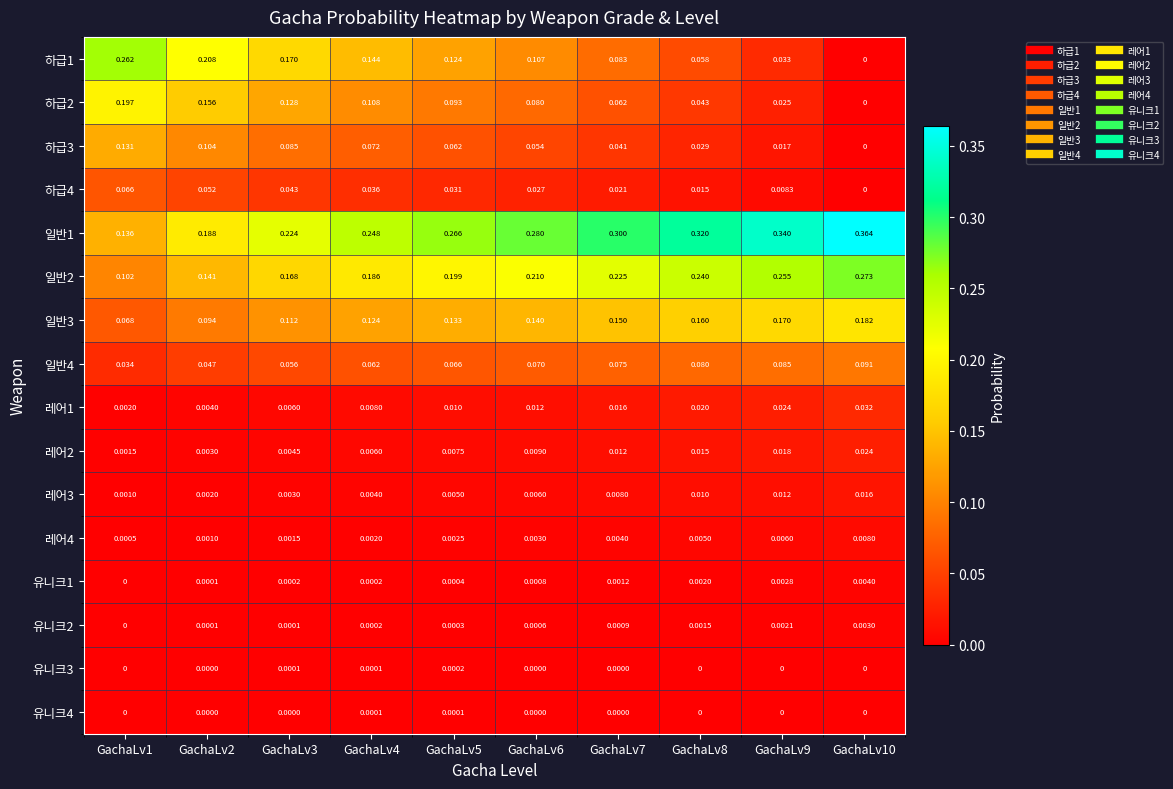

Is the value of 일반4 at GachaLv10 greater than the value of 레어2 at GachaLv6?

Yes